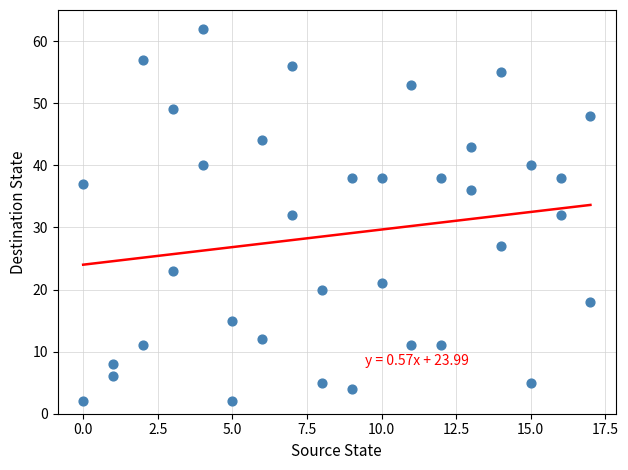

What is the range of X values (max minus min)?

17